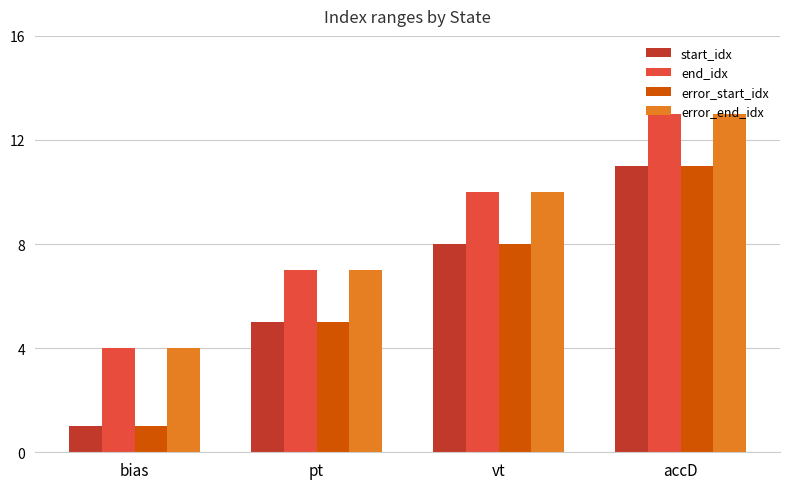

What is the sum of the end_idx values at pt and bias?

11